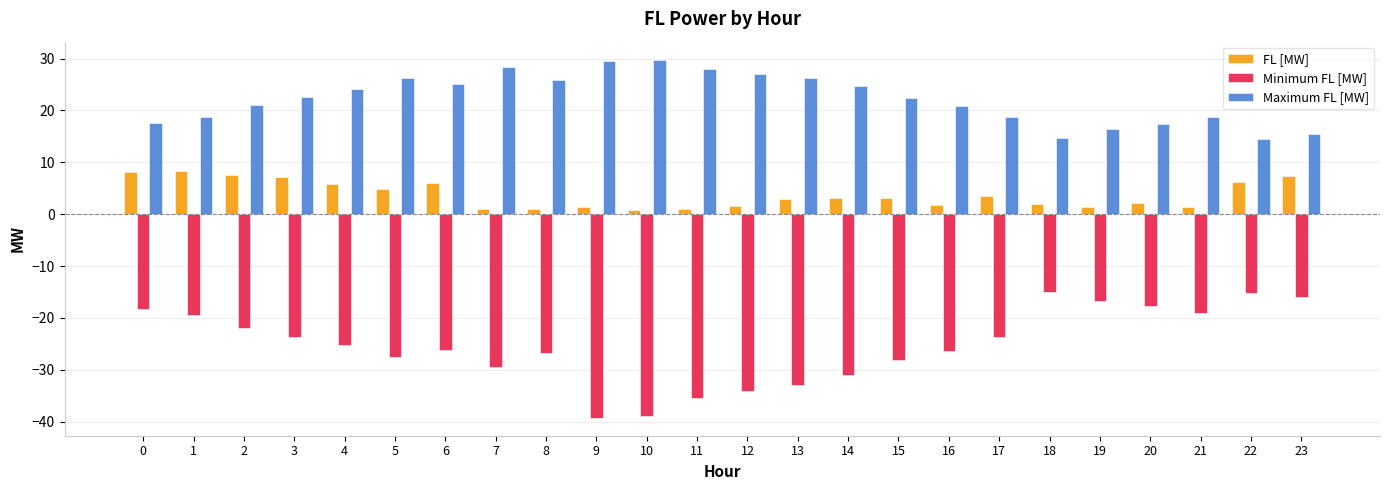

Is it true that Maximum FL [MW] equals 20.9 at 16?

True